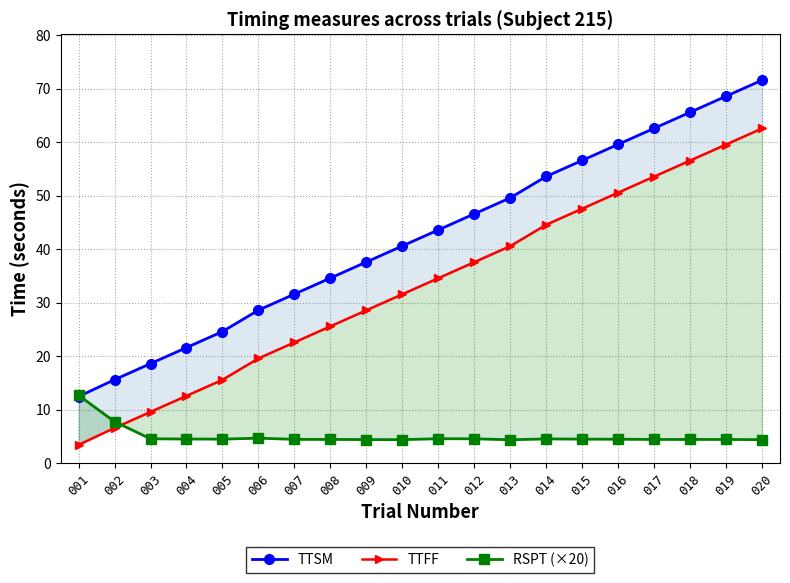

In RSPT (×20), how many points are lower than both neighbors (excluding endpoints)?

3